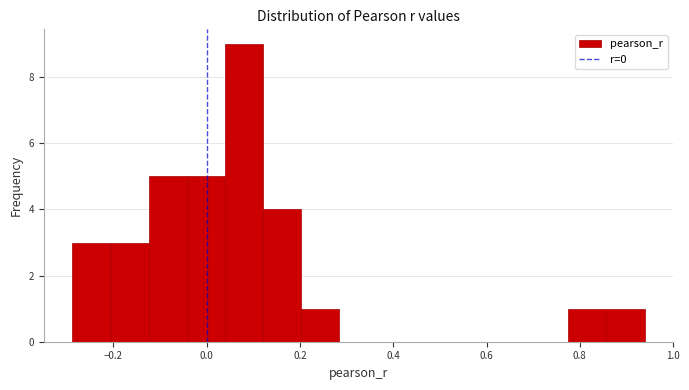

How tall is the bar that spans -0.20 to -0.12 on the x-axis? Neither the bar edges nor the heights are printed on the chart, so give them approximately, as read against the axes.

3